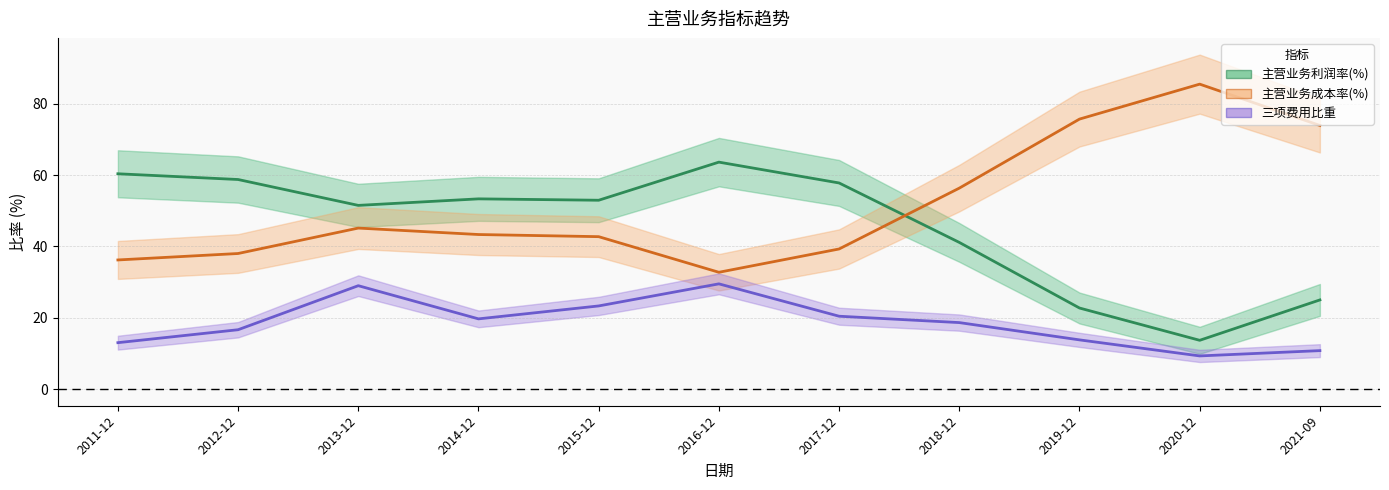

True or false: 主营业务利润率(%) has a value of 76.7 at 2014-12.

False